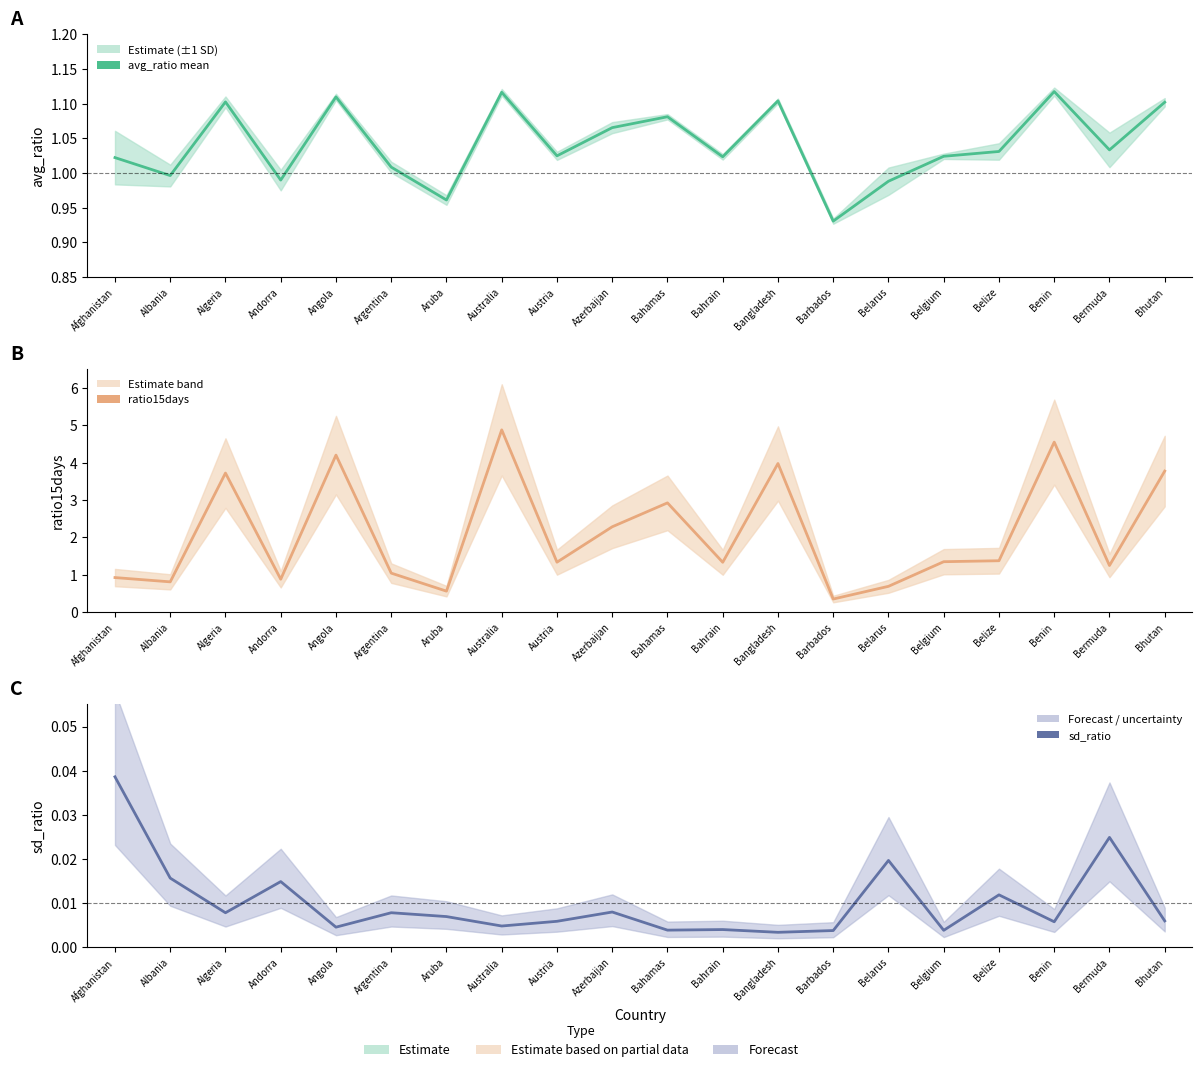

Is it true that avg_ratio equals 0.2 at Argentina?

False